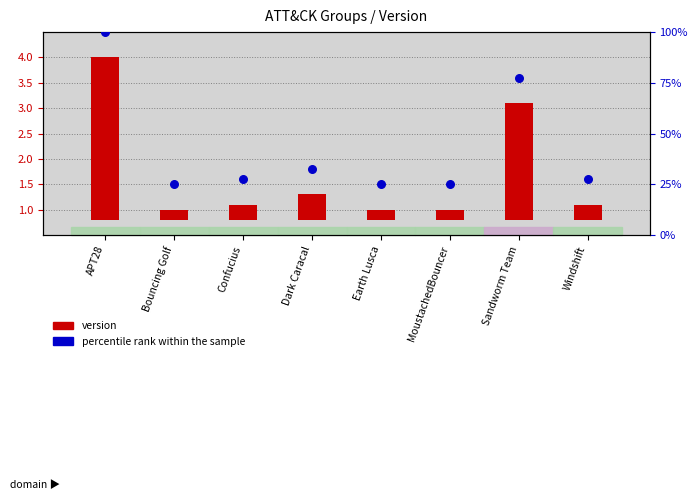

At how many categories does at least one series exceed 5?

8